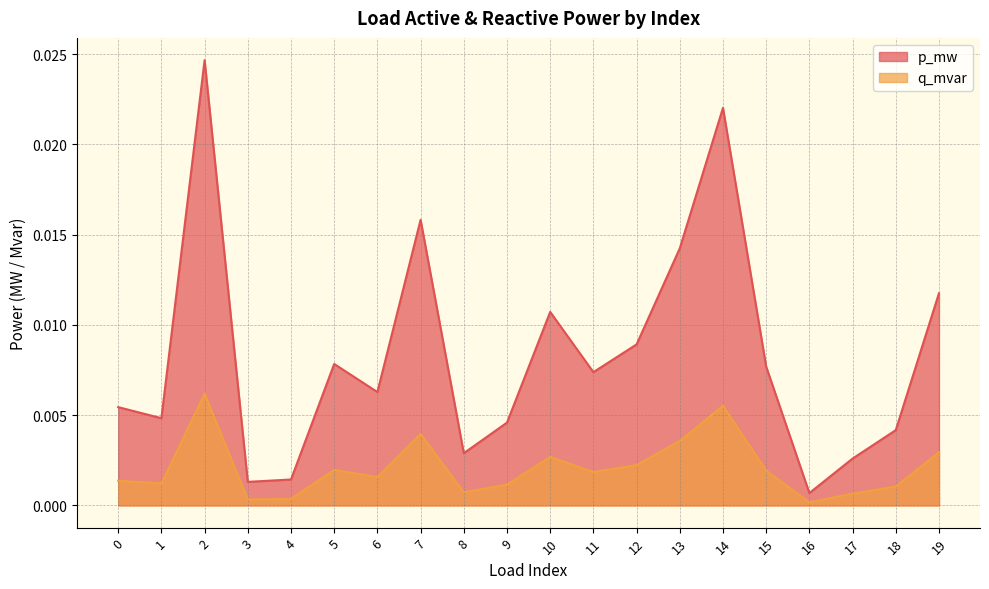

How many distinct data groups are displayed?

2